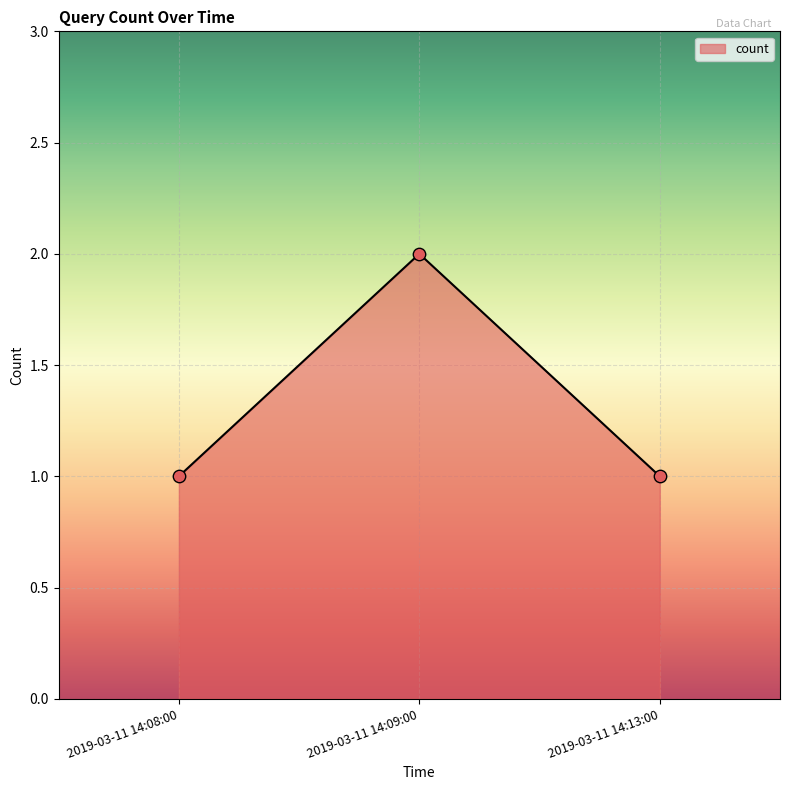

What is the change in value from 2019-03-11 14:08:00 to 2019-03-11 14:09:00?

+1